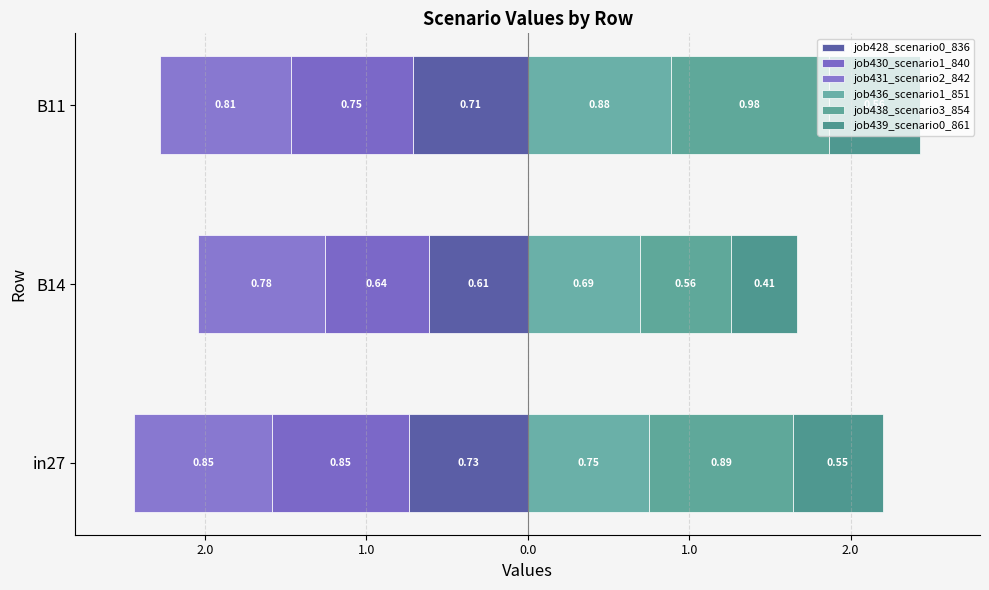

Is it true that job428_scenario0_836 equals -0.6 at B14?

True